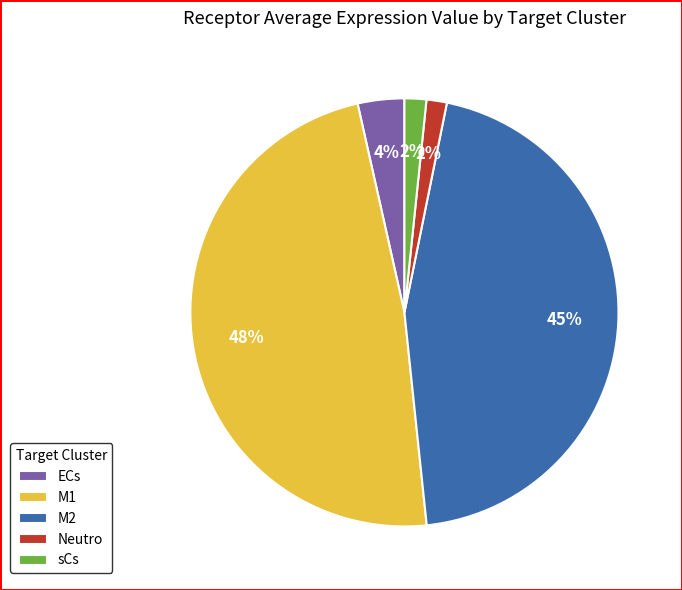

How many segments does this pie chart have?

5